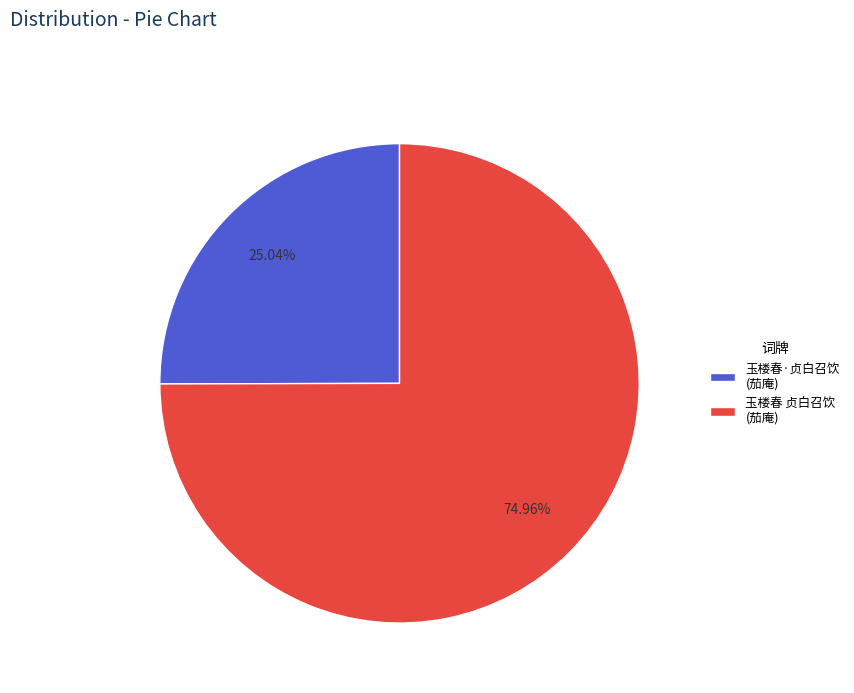

Which slice represents more than half of the pie?

玉楼春 贞白召饮 (茄庵)